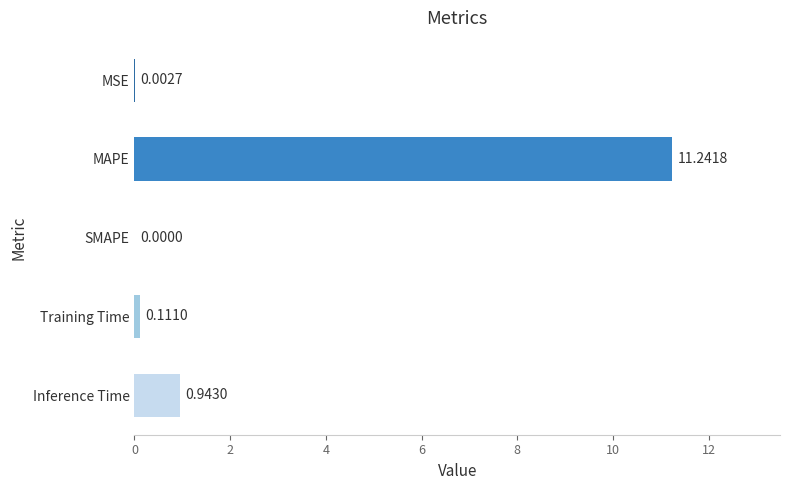

How many data points does each series have?

5